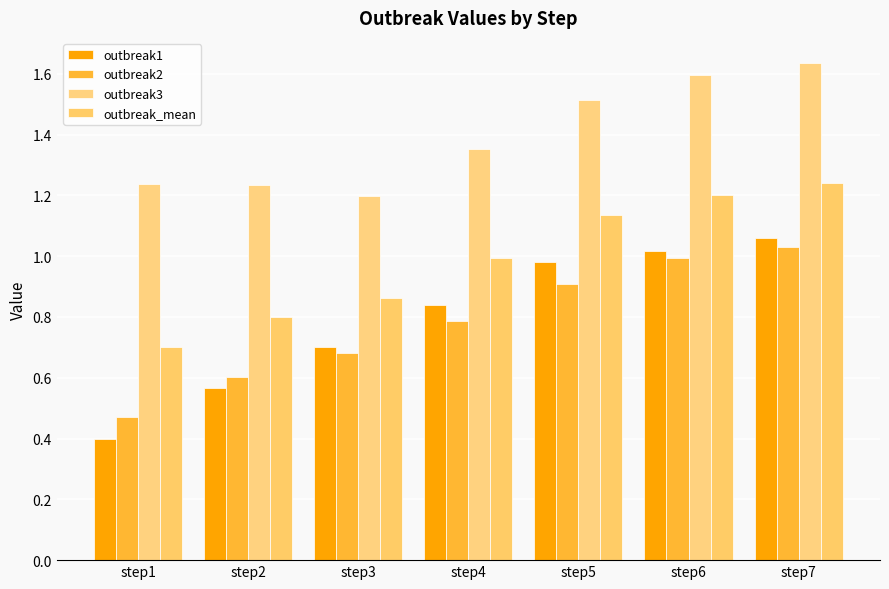

The value of outbreak1 at step6 is 1.0. True or false?

True